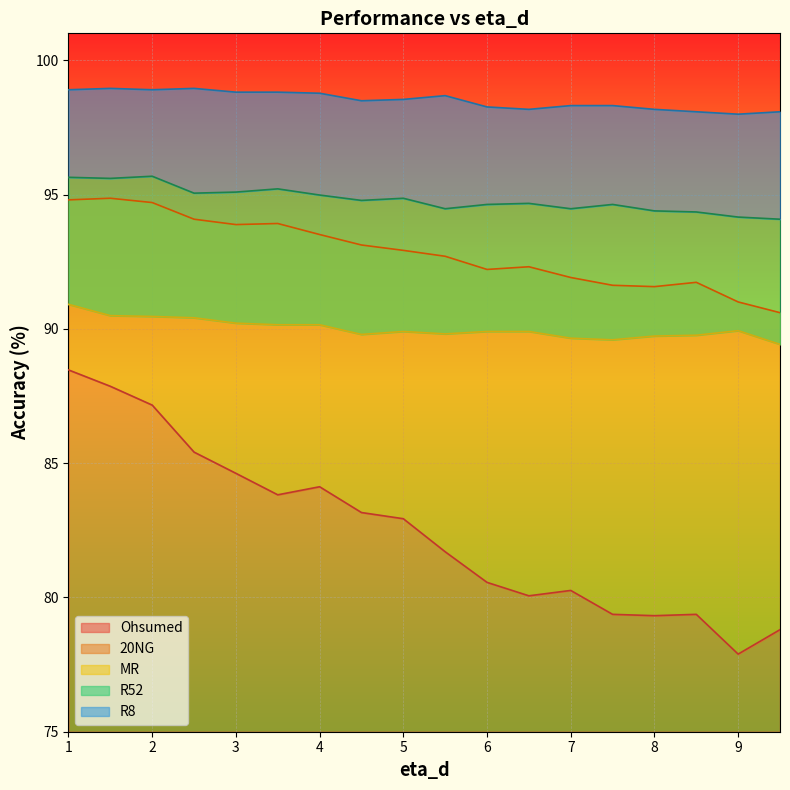

True or false: MR has more than 2 points higher than both neighbors.

False